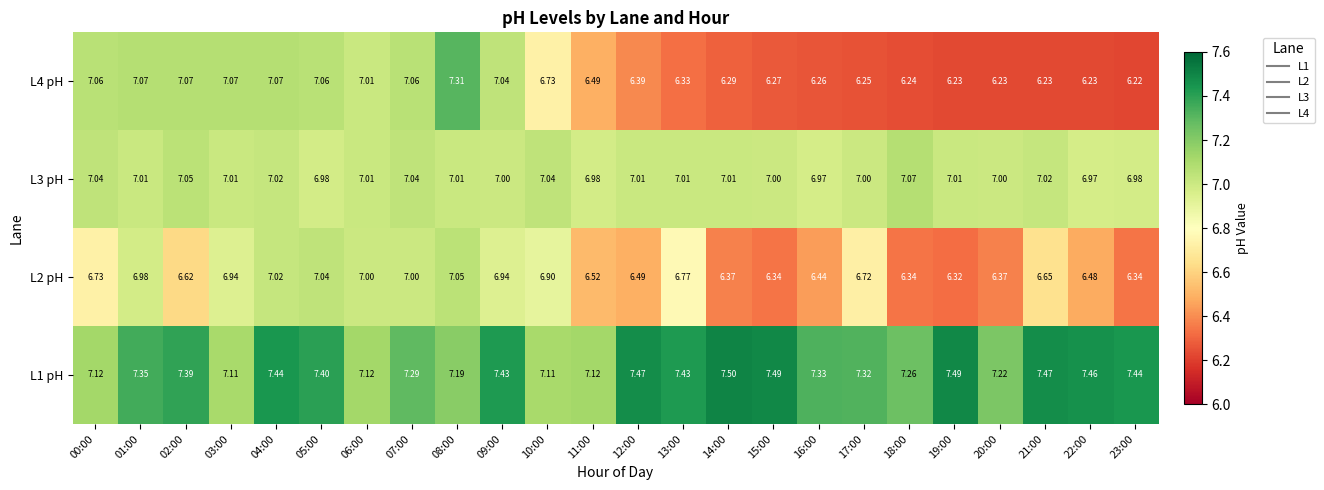

Is the value of L2 pH at 16:00 greater than the value of L4 pH at 13:00?

Yes